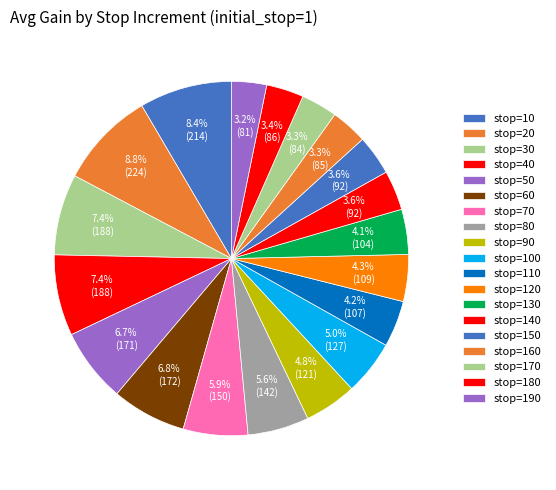

How many segments does this pie chart have?

19